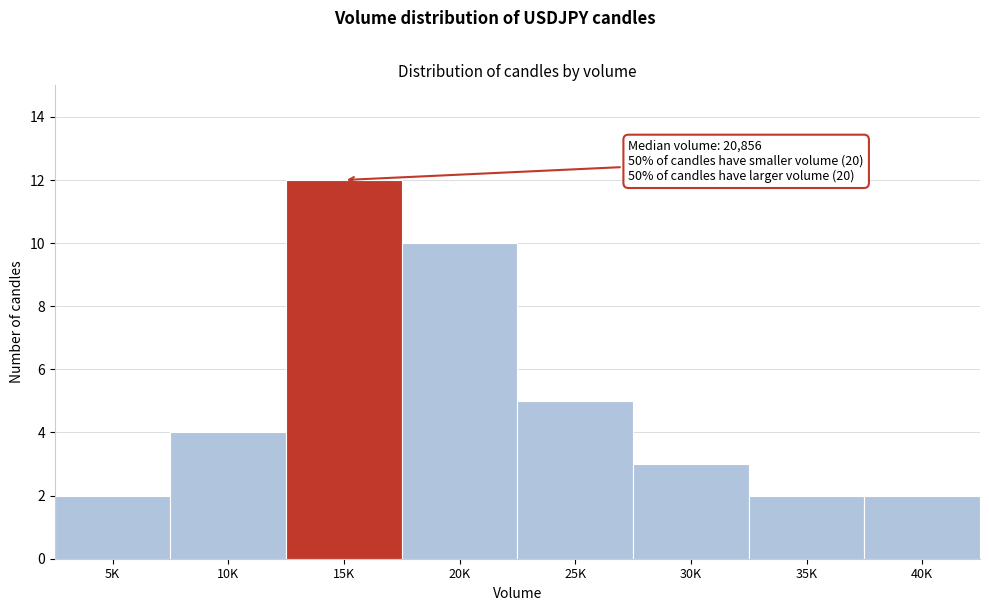

Reading left to right, extract all data points from this chart.

2	4	12	10	5	3	2	2